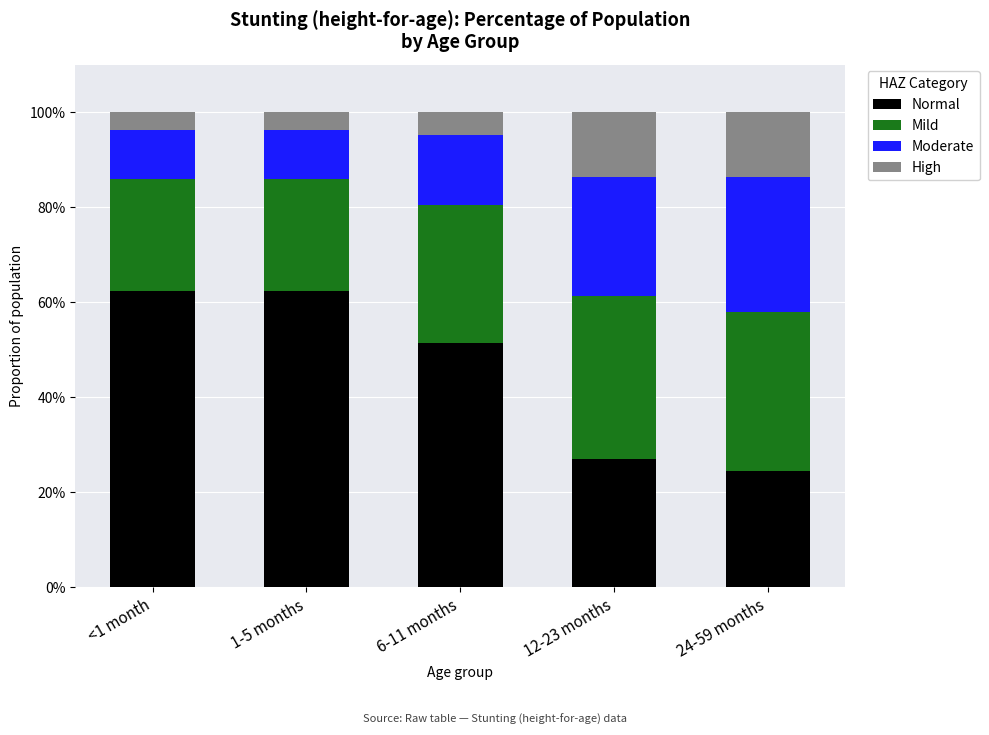

True or false: High has a value of 0.1 at 6-11 months.

False